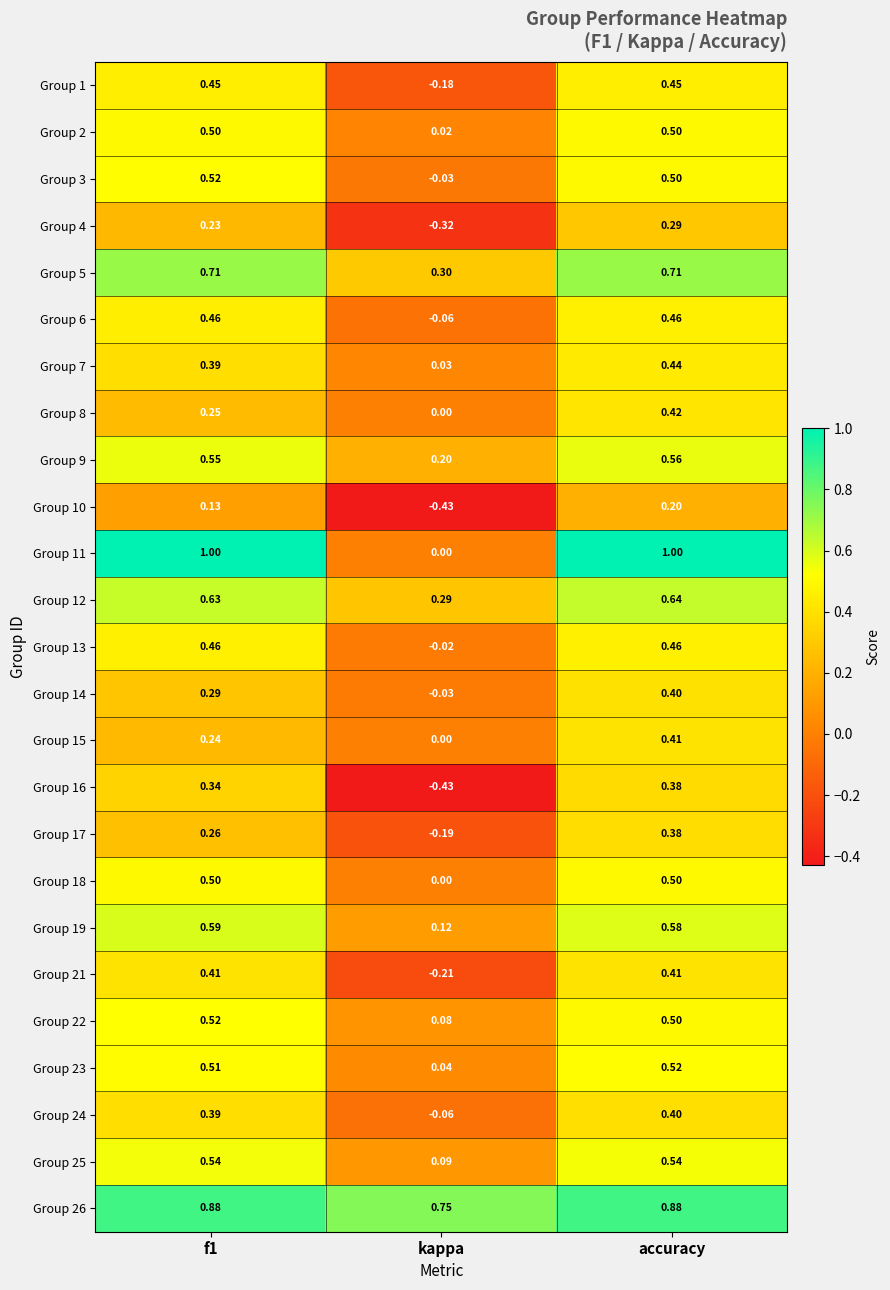

At how many categories does at least one series exceed 0?

3